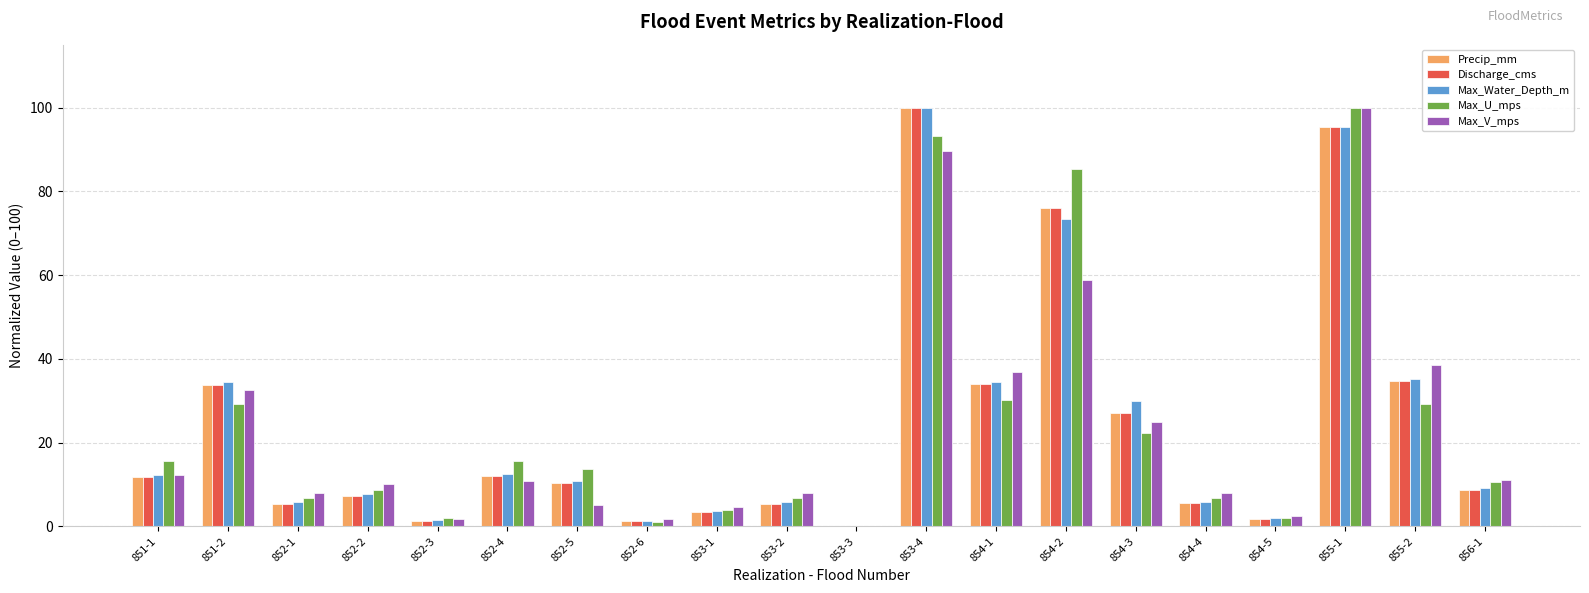

What is the sum of the Max_U_mps values at 851-2 and 854-2?

114.6